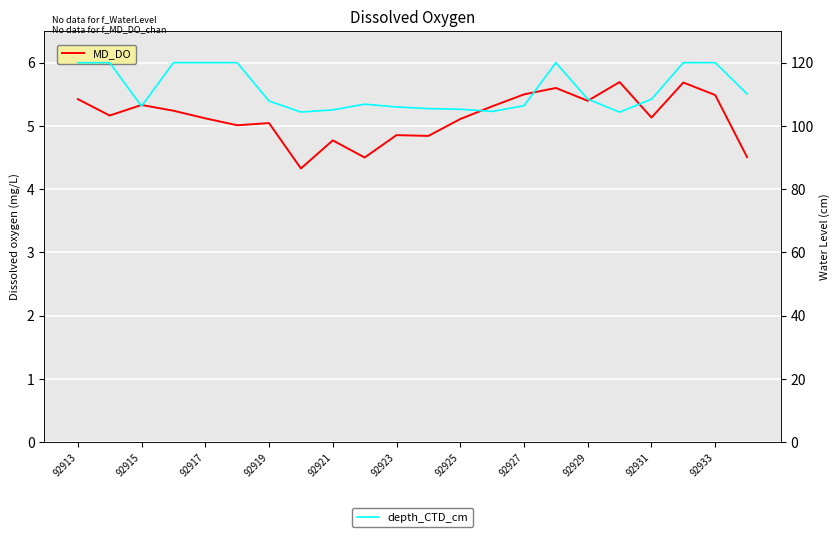

The MD_DO series shows 2.0 at 92923. True or false?

False